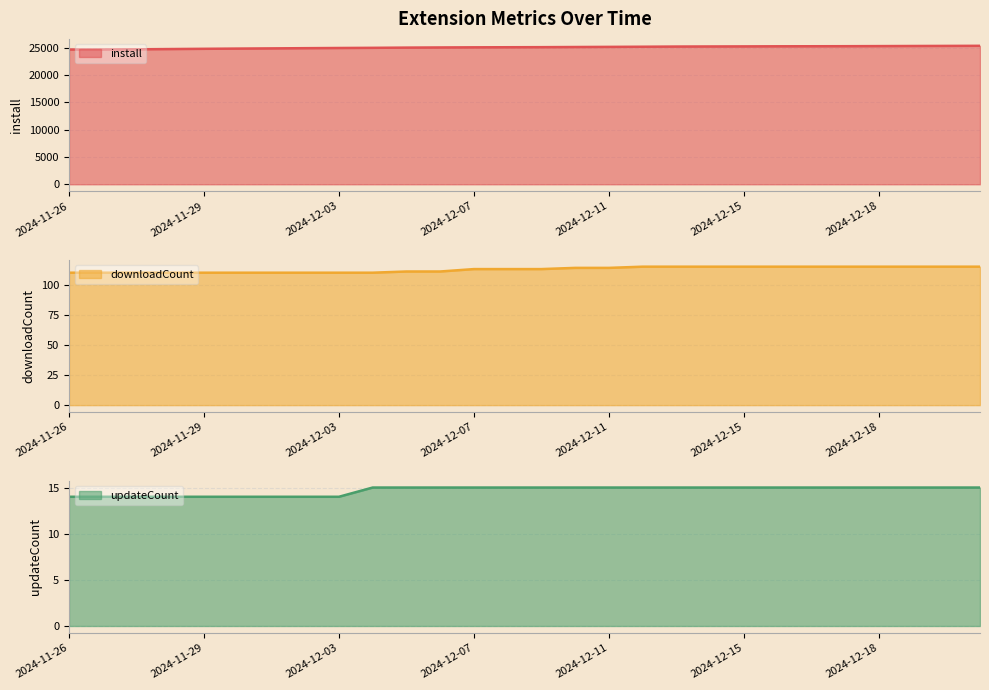

What are all the series names shown in the legend?

install, downloadCount, updateCount